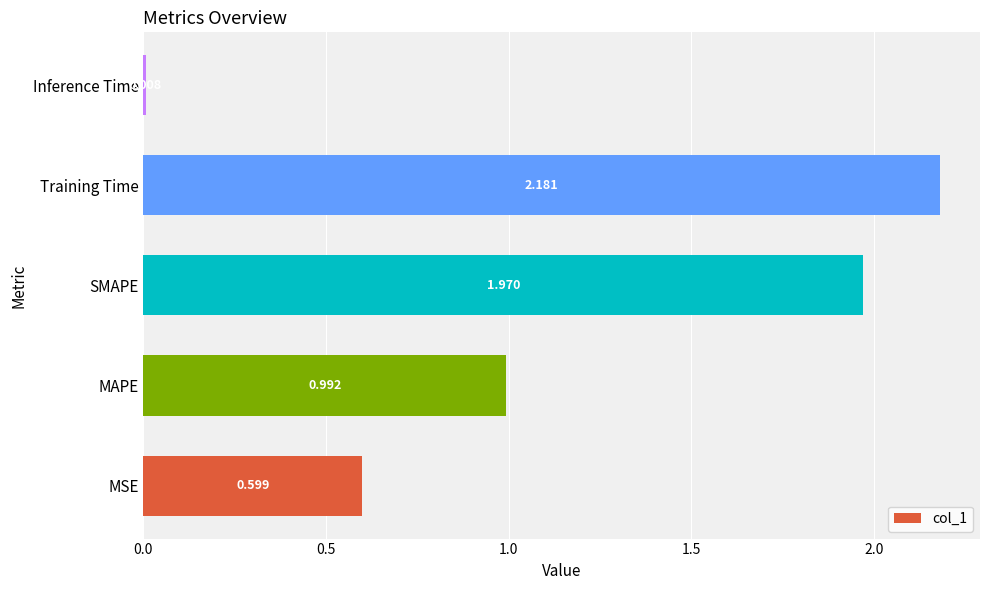

What is the sum of all values?

5.8